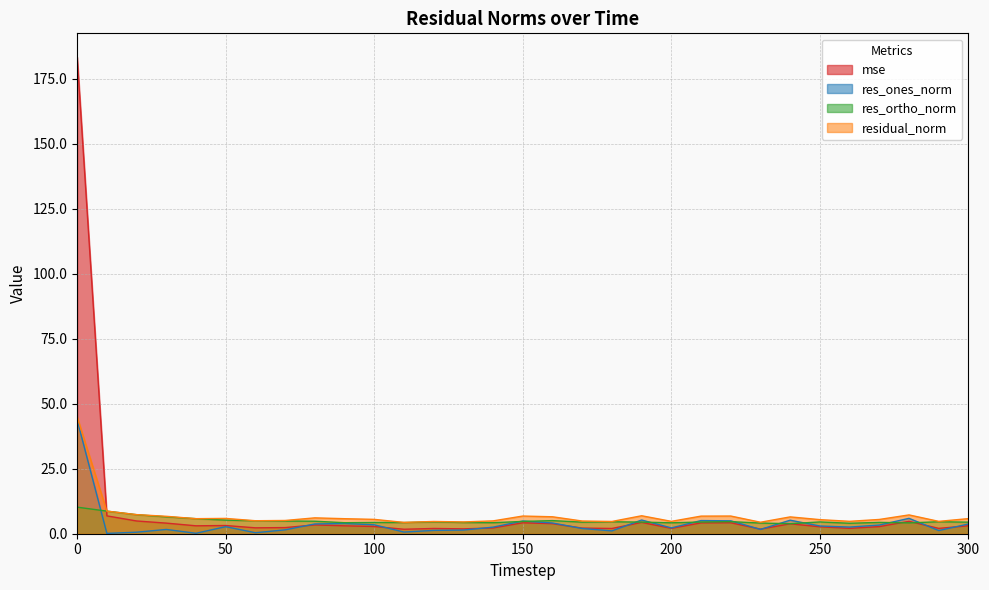

In res_ones_norm, how many points are lower than both neighbors (excluding endpoints)?

9